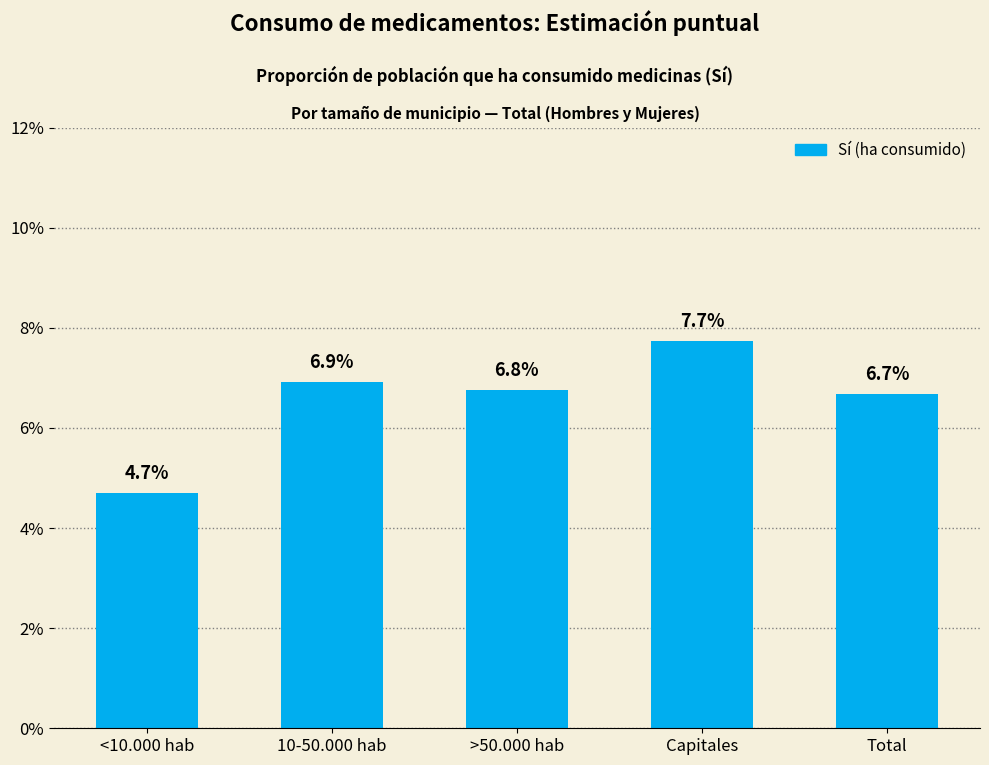

The value at 10-50.000 hab is 0.0. True or false?

False